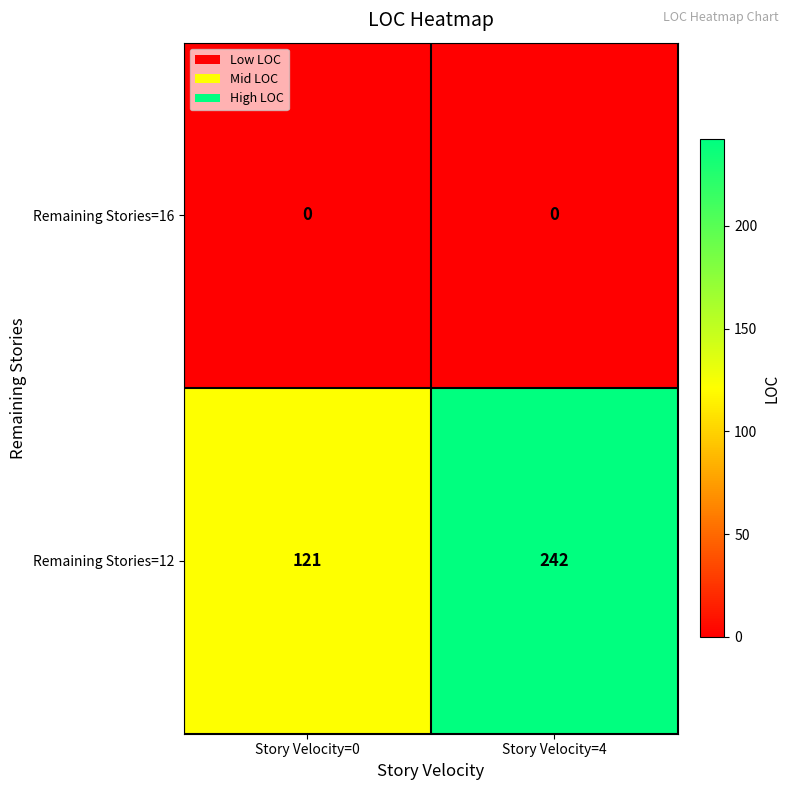

At Story Velocity=0, list the series in order from smallest to largest.

Remaining Stories=16, Remaining Stories=12